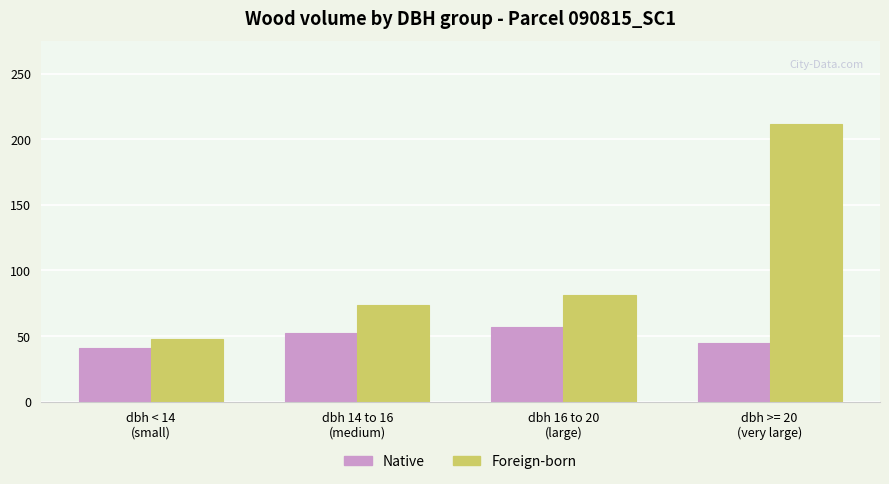

At which label is Native closest to 49?

dbh 14 to 16
(medium)